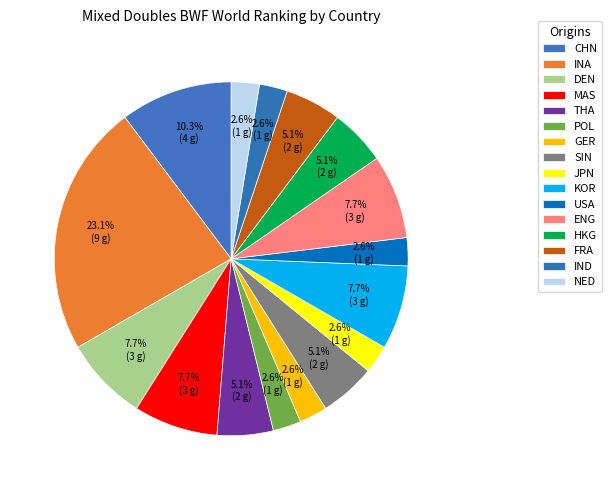

What is the change in value from DEN to GER?

-2